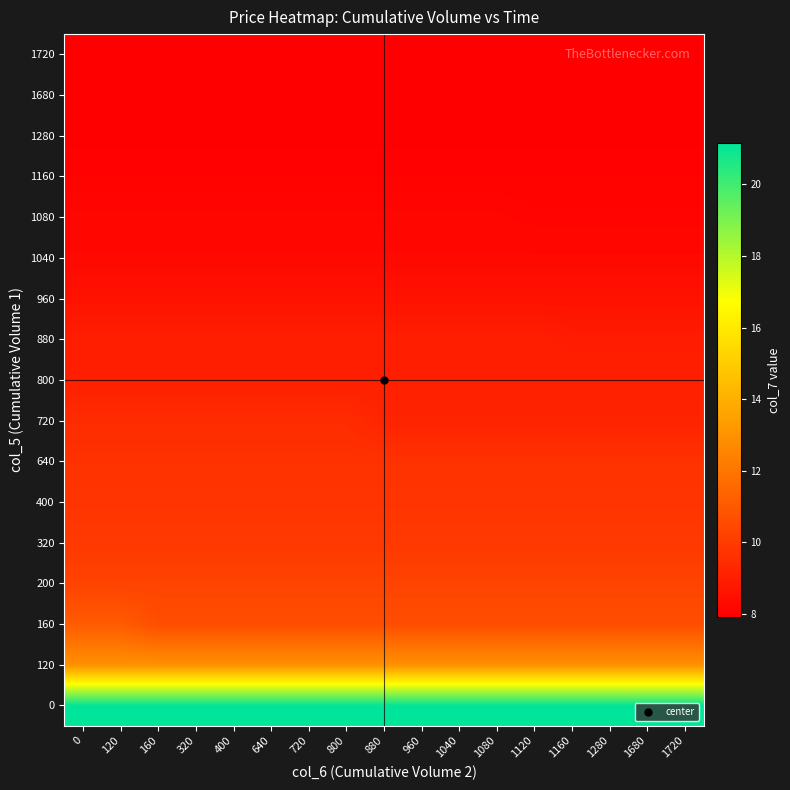

Reading right to left, what are all the values shown in this chart?

0: 1720=21.1	1680=21.1	1280=21.1	1160=21.1	1120=21.1	1080=21.1	1040=21.1	960=21.1	880=21.1	800=21.1	720=21.1	640=21.1	400=21.1	320=21.1	160=21.1	120=21.1	0=21.1
120: 1720=12.9	1680=12.9	1280=12.9	1160=12.9	1120=12.9	1080=12.9	1040=12.9	960=12.9	880=12.9	800=12.9	720=12.9	640=12.9	400=12.9	320=12.9	160=12.9	120=12.9	0=12.9
160: 1720=10.6	1680=10.6	1280=10.6	1160=10.6	1120=10.6	1080=10.6	1040=10.6	960=10.6	880=10.6	800=10.6	720=10.6	640=10.6	400=10.6	320=10.6	160=10.6	120=11.1	0=11.1
200: 1720=10.3	1680=10.3	1280=10.3	1160=10.3	1120=10.3	1080=10.3	1040=10.3	960=10.3	880=10.3	800=10.3	720=10.3	640=10.3	400=10.3	320=10.3	160=10.3	120=10.3	0=10.3
320: 1720=9.9	1680=9.9	1280=9.9	1160=9.9	1120=9.9	1080=9.9	1040=9.9	960=9.9	880=9.9	800=9.9	720=9.9	640=9.9	400=9.9	320=9.9	160=9.9	120=9.9	0=9.9
400: 1720=9.8	1680=9.8	1280=9.8	1160=9.8	1120=9.8	1080=9.8	1040=9.8	960=9.8	880=9.8	800=9.8	720=9.8	640=9.8	400=9.8	320=9.8	160=9.8	120=9.8	0=9.8
640: 1720=9.7	1680=9.7	1280=9.7	1160=9.7	1120=9.7	1080=9.7	1040=9.7	960=9.7	880=9.7	800=9.7	720=9.7	640=9.7	400=9.7	320=9.7	160=9.7	120=9.7	0=9.7
720: 1720=9.2	1680=9.2	1280=9.2	1160=9.2	1120=9.2	1080=9.2	1040=9.2	960=9.2	880=9.2	800=9.5	720=9.5	640=9.5	400=9.5	320=9.5	160=9.5	120=9.5	0=9.5
800: 1720=9.1	1680=9.1	1280=9.1	1160=9.1	1120=9.1	1080=9.1	1040=9.1	960=9.1	880=9.1	800=9.1	720=9.1	640=9.1	400=9.1	320=9.1	160=9.1	120=9.1	0=9.1
880: 1720=8.9	1680=8.9	1280=8.9	1160=8.9	1120=9.0	1080=9.0	1040=9.0	960=9.0	880=9.0	800=9.0	720=9.0	640=9.0	400=9.0	320=9.0	160=9.0	120=9.0	0=9.0
960: 1720=8.6	1680=8.6	1280=8.6	1160=8.6	1120=8.6	1080=8.6	1040=8.6	960=8.6	880=8.6	800=8.6	720=8.6	640=8.6	400=8.6	320=8.6	160=8.6	120=8.6	0=8.6
1040: 1720=8.3	1680=8.3	1280=8.3	1160=8.3	1120=8.3	1080=8.3	1040=8.3	960=8.3	880=8.3	800=8.3	720=8.3	640=8.3	400=8.3	320=8.3	160=8.3	120=8.3	0=8.3
1080: 1720=8.1	1680=8.1	1280=8.1	1160=8.1	1120=8.1	1080=8.2	1040=8.2	960=8.2	880=8.2	800=8.2	720=8.2	640=8.2	400=8.2	320=8.2	160=8.2	120=8.2	0=8.2
1160: 1720=8.0	1680=8.0	1280=8.0	1160=8.0	1120=8.0	1080=8.0	1040=8.0	960=8.0	880=8.0	800=8.0	720=8.0	640=8.0	400=8.0	320=8.0	160=8.0	120=8.0	0=8.0
1280: 1720=8.0	1680=8.0	1280=8.0	1160=8.0	1120=8.0	1080=8.0	1040=8.0	960=8.0	880=8.0	800=8.0	720=8.0	640=8.0	400=8.0	320=8.0	160=8.0	120=8.0	0=8.0
1680: 1720=8.0	1680=8.0	1280=8.0	1160=8.0	1120=8.0	1080=8.0	1040=8.0	960=8.0	880=8.0	800=8.0	720=8.0	640=8.0	400=8.0	320=8.0	160=8.0	120=8.0	0=8.0
1720: 1720=7.9	1680=7.9	1280=7.9	1160=7.9	1120=7.9	1080=7.9	1040=7.9	960=7.9	880=7.9	800=7.9	720=7.9	640=7.9	400=7.9	320=7.9	160=7.9	120=7.9	0=7.9